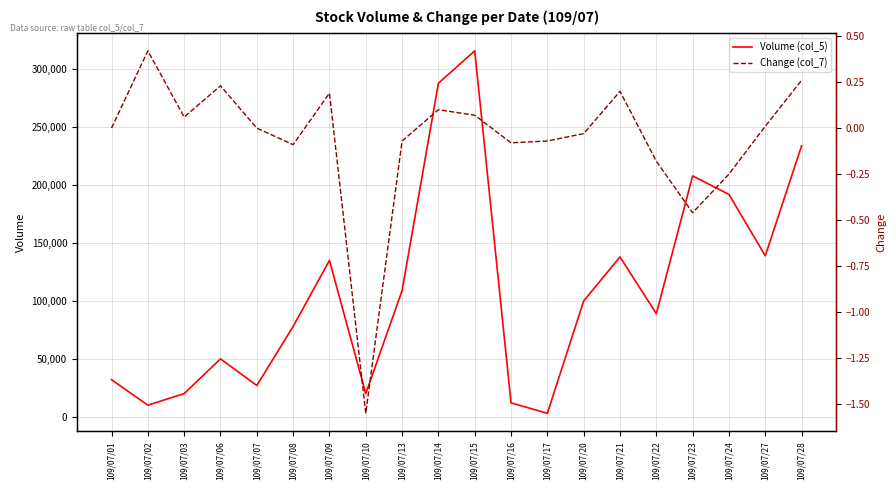

Reading left to right, what are all the values shown in this chart?

Volume (col_5): 32000.0	10000.0	20000.0	50000.0	27000.0	78000.0	135000.0	20000.0	109000.0	288000.0	316000.0	12000.0	3000.0	100000.0	138000.0	89000.0	208000.0	192000.0	139000.0	234000.0
Change (col_7): 0.0	0.4	0.1	0.2	0.0	-0.1	0.2	-1.6	-0.1	0.1	0.1	-0.1	-0.1	-0.0	0.2	-0.2	-0.5	-0.2	0.0	0.3